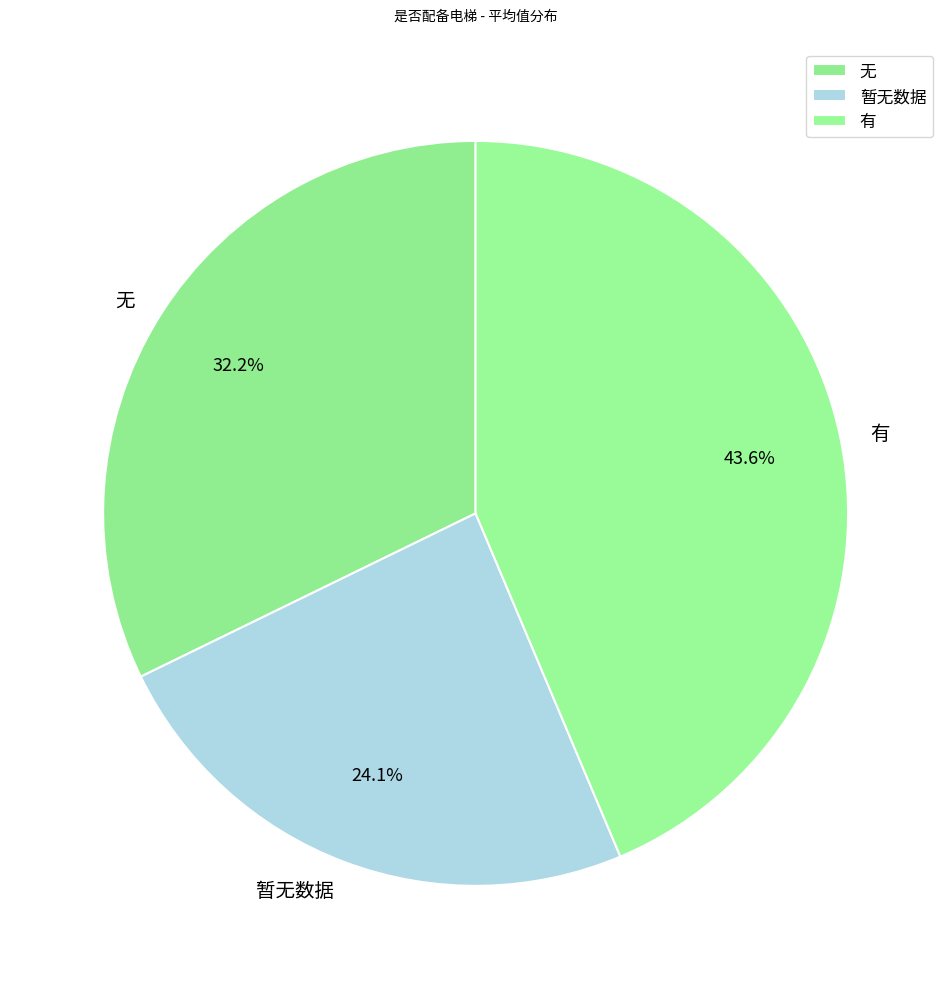

To the nearest percent, what percentage of the pie is 暂无数据?

24%